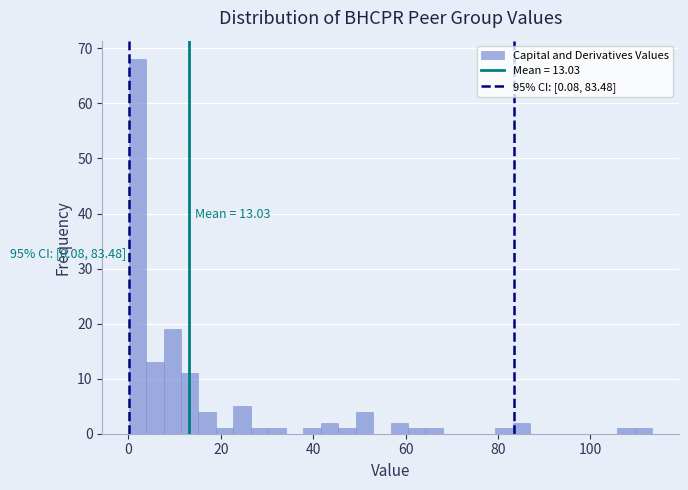

Around what value on the x-axis is the tallest bar? Give the approximate position of its centre, as read against the axis.

2